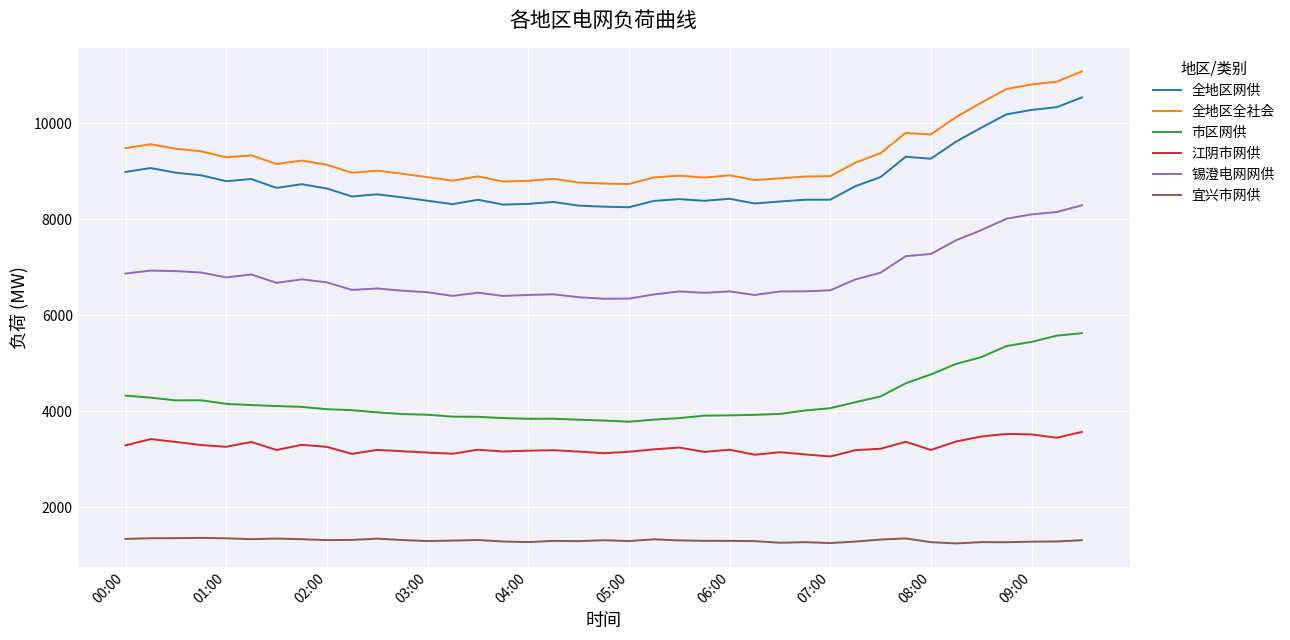

True or false: 全地区全社会 and 全地区网供 intersect in this chart.

False